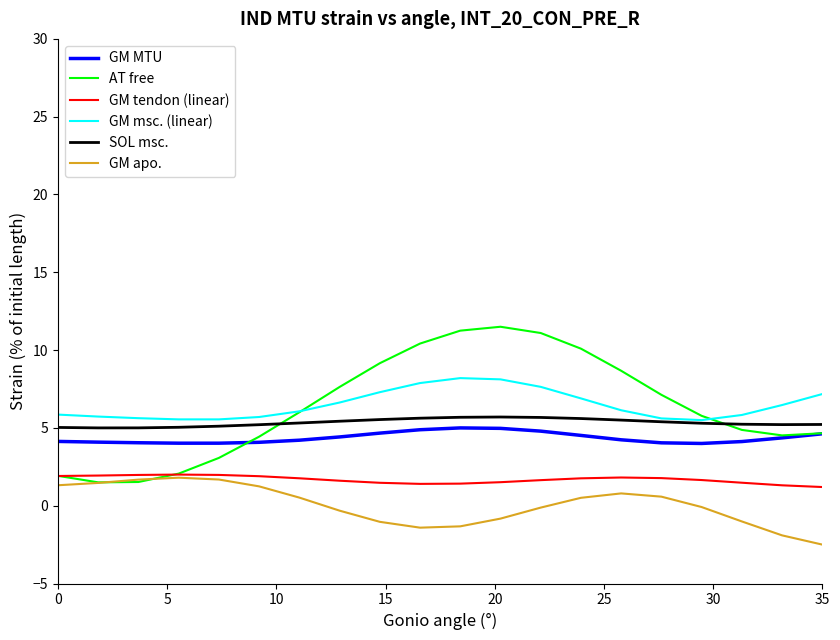

Which series has the largest range (max minus min)?

AT free